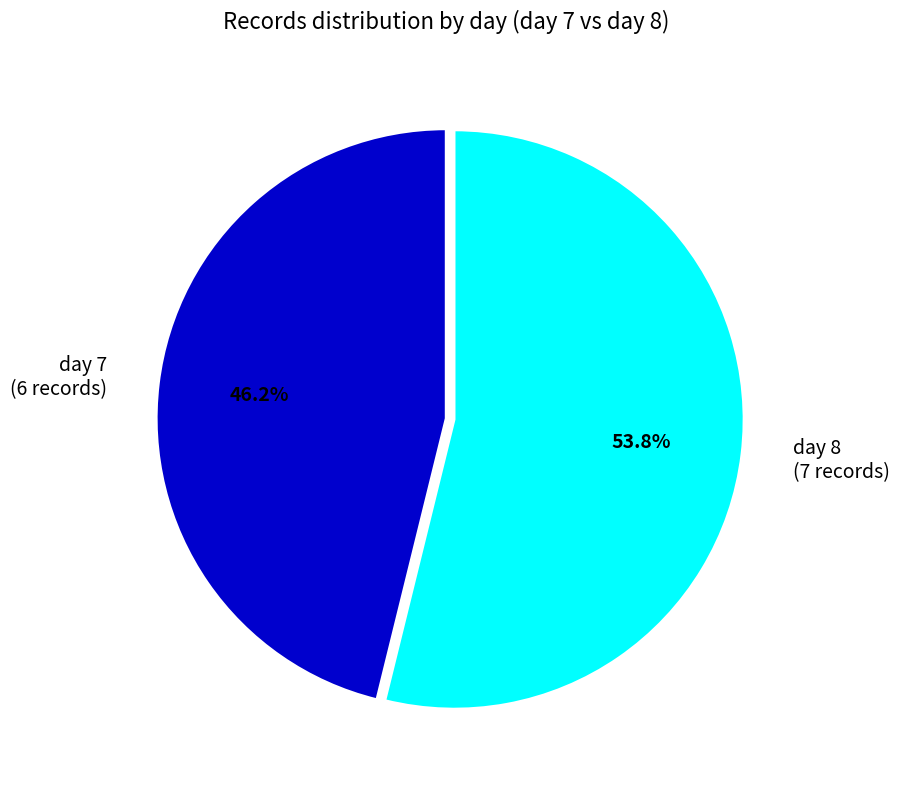

To the nearest percent, what is the combined percentage of day 7 and day 8?

100%